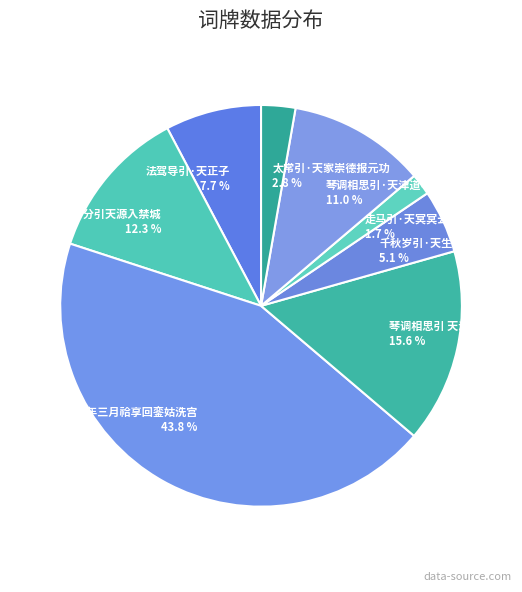

True or false: 千秋岁引·天生耆德 accounts for 19% of the total.

False